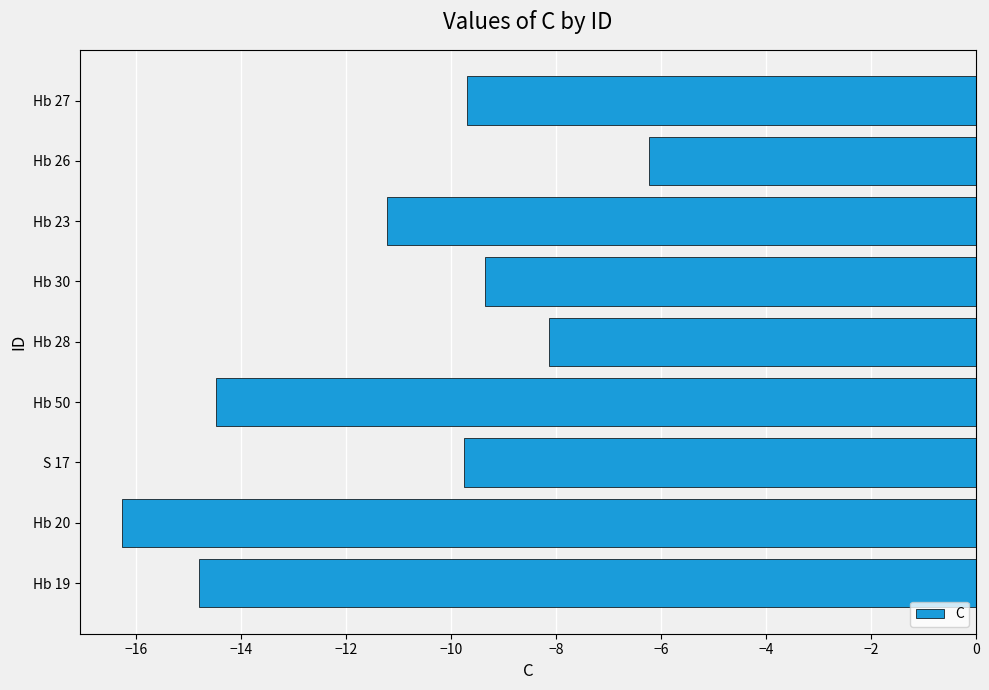

Is it true that the value at Hb 19 is -3.8?

False